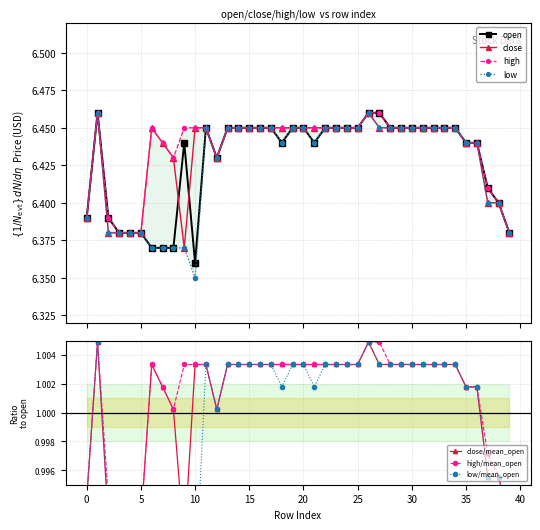

Between 9 and 18, which series saw the biggest shift?

close